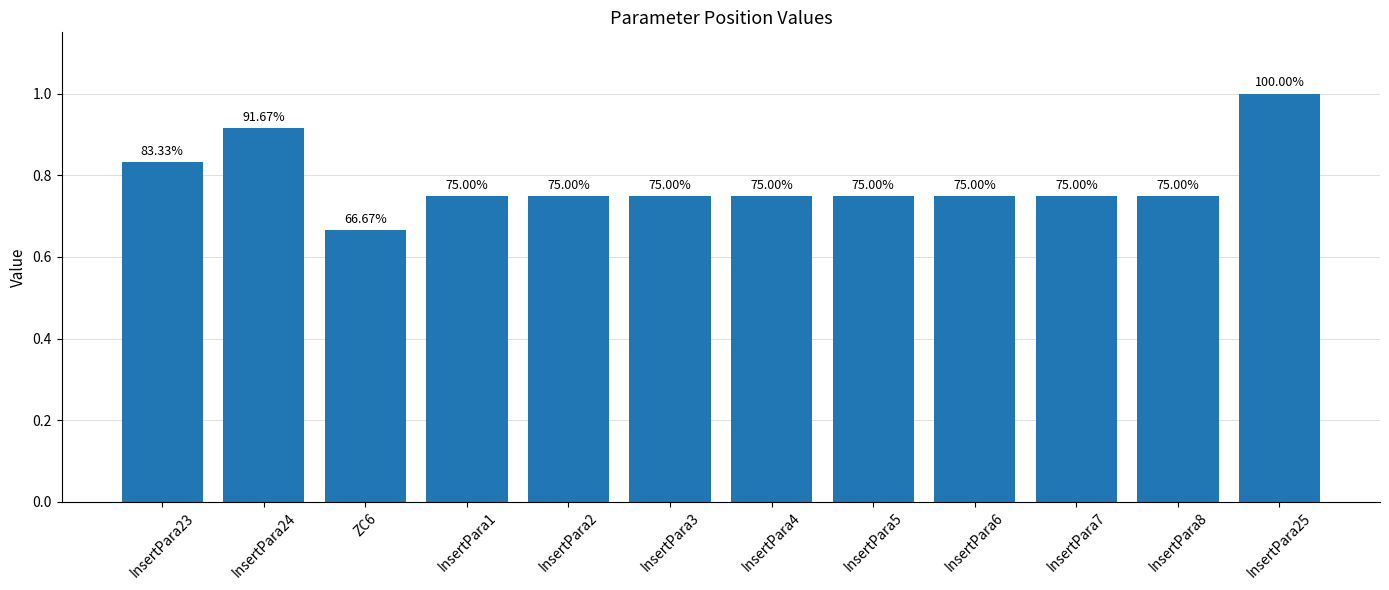

How many bars are there in total?

12